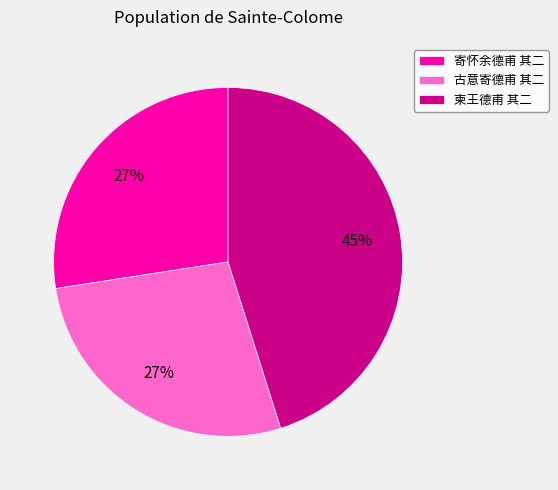

How many segments does this pie chart have?

3